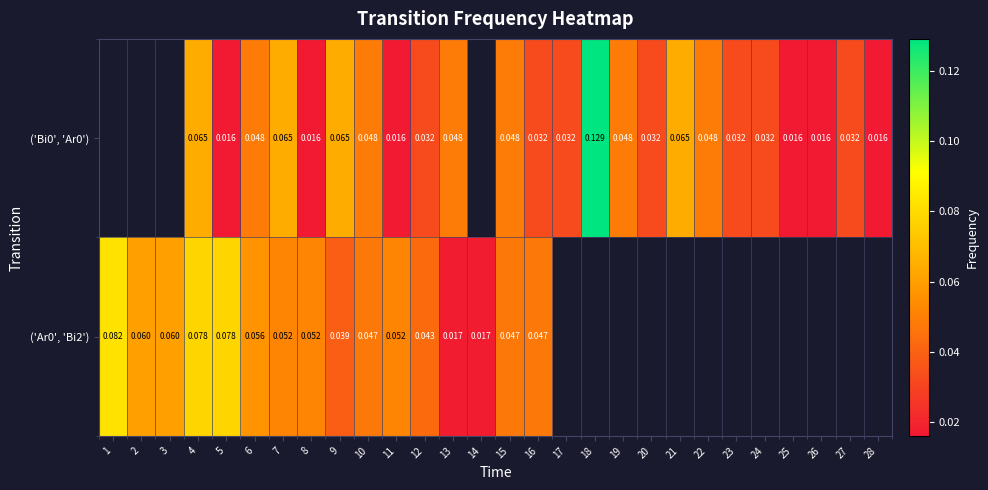

At which category is the sum across all series the highest?

4